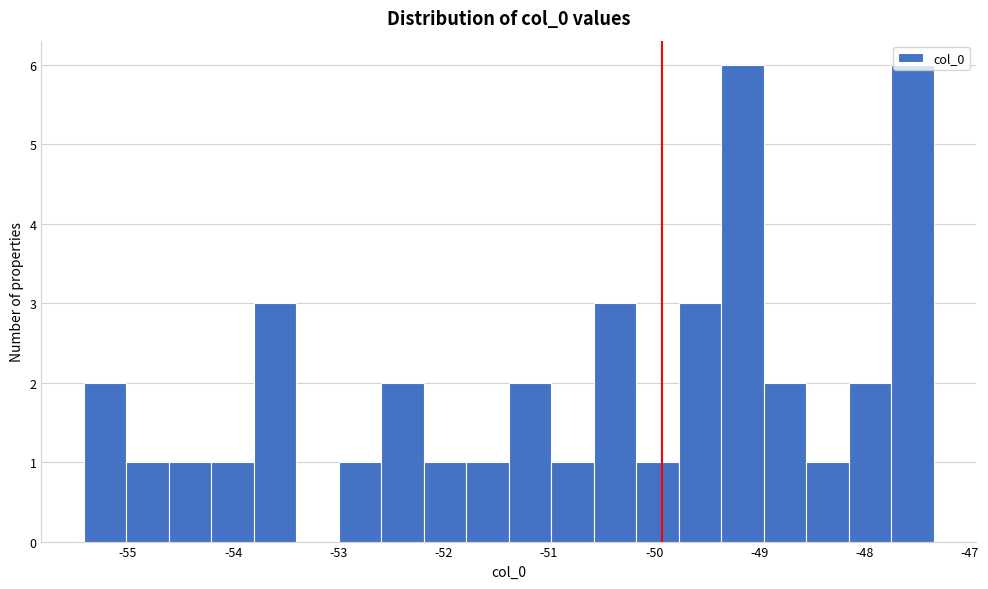

How tall is the bar that spans -49.8 to -49.4 on the x-axis? Neither the bar edges nor the heights are printed on the chart, so give them approximately, as read against the axes.

3